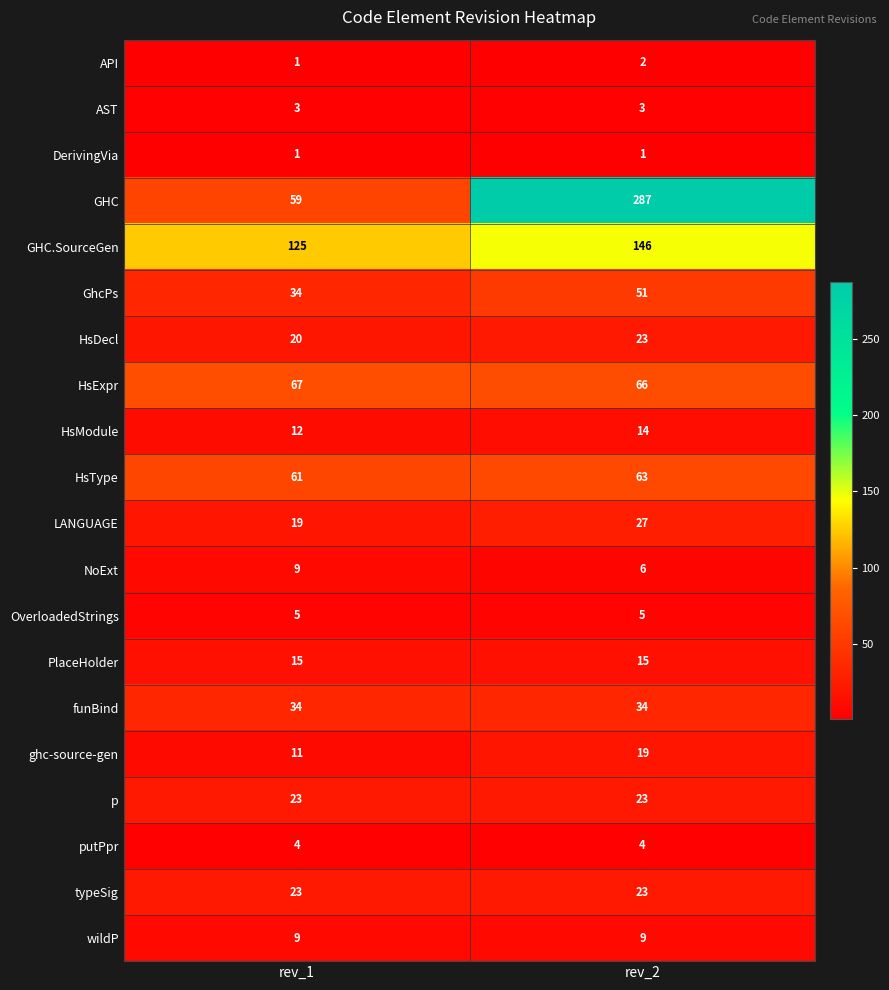

What is the sum of the NoExt values at rev_2 and rev_1?

15